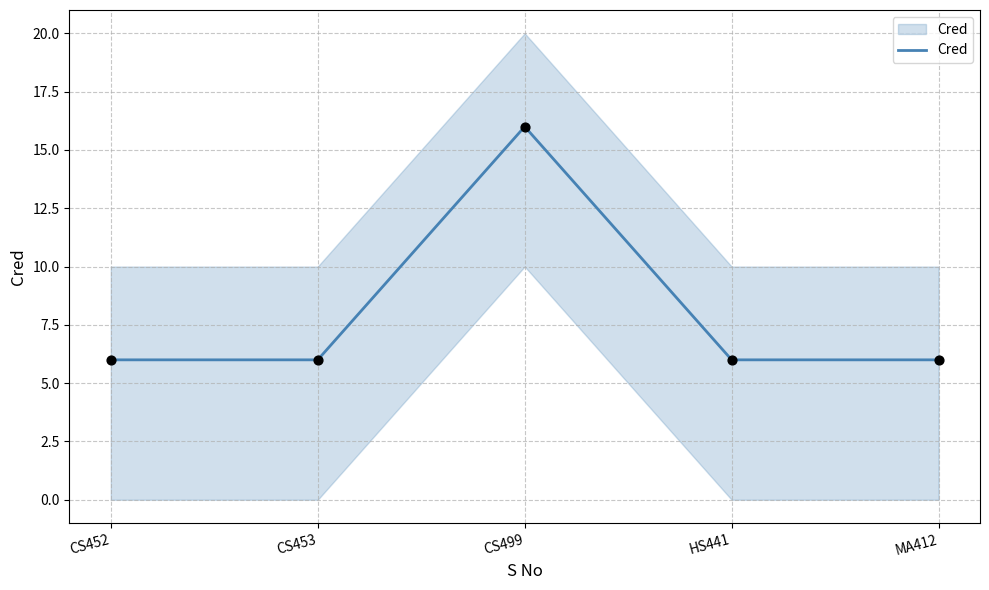

What is the change in value from CS499 to HS441?

-10